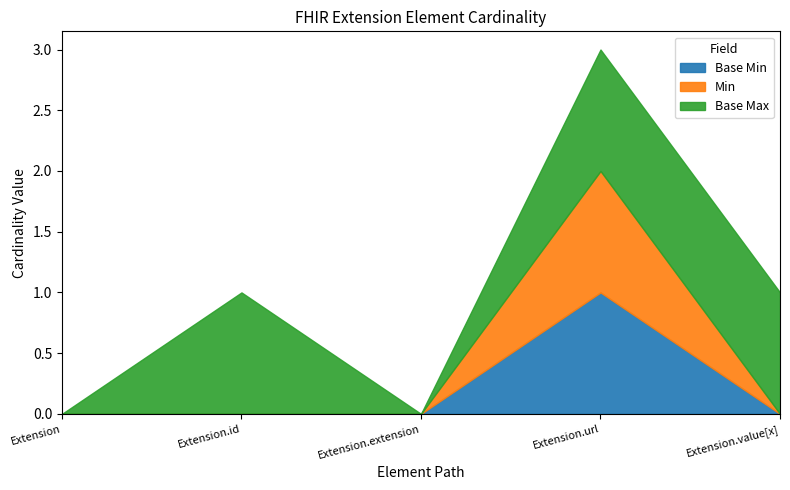

What is the label of the 2nd point from the left?

Extension.id